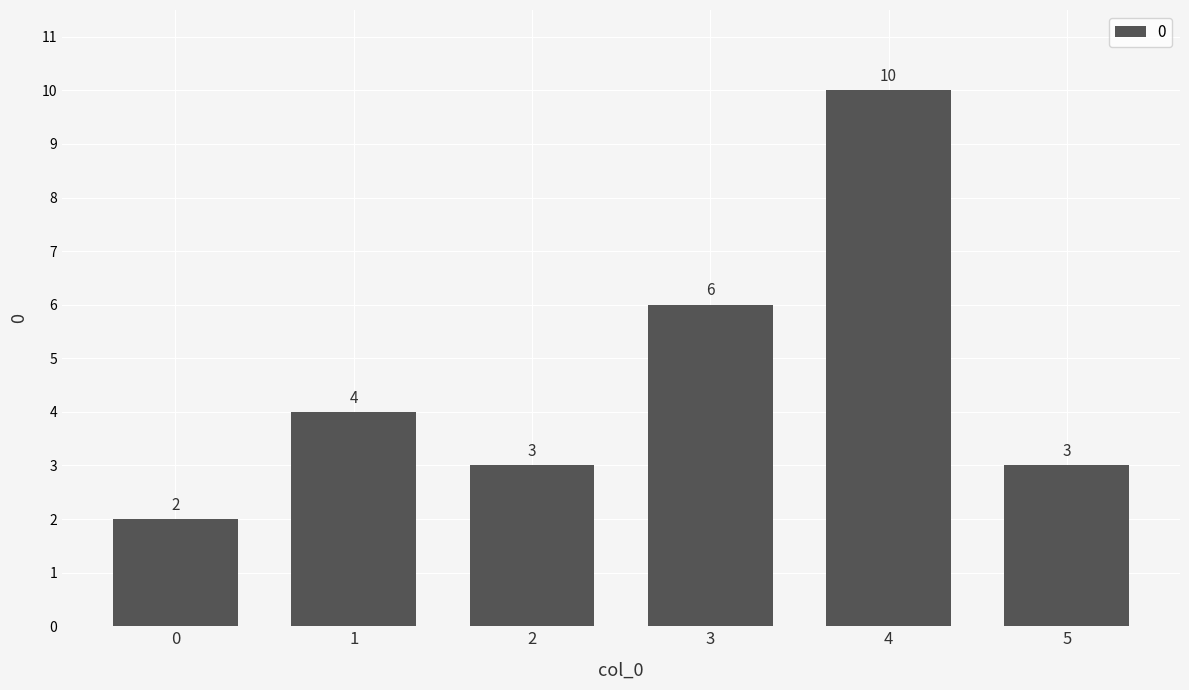

What is the maximum value shown in the chart?

10